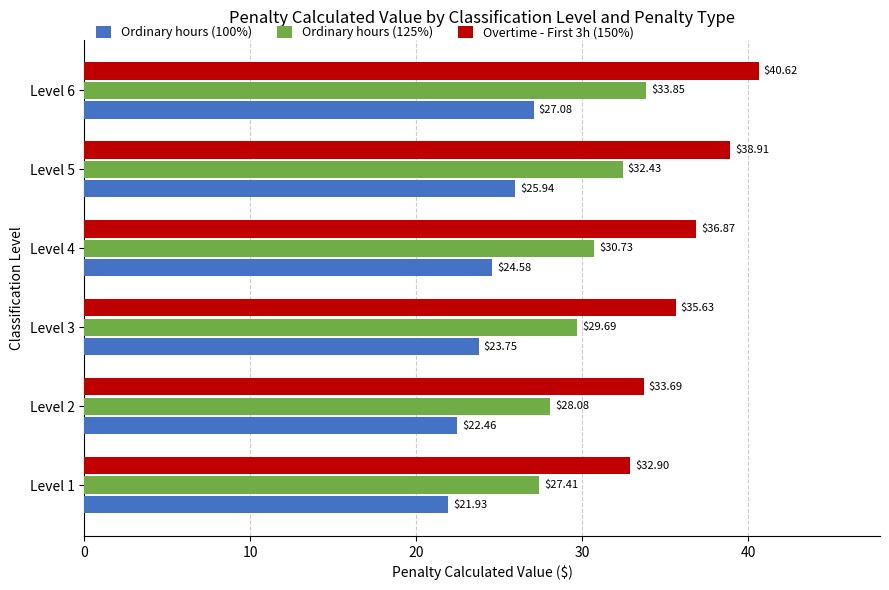

At how many categories does at least one series exceed 36?

3